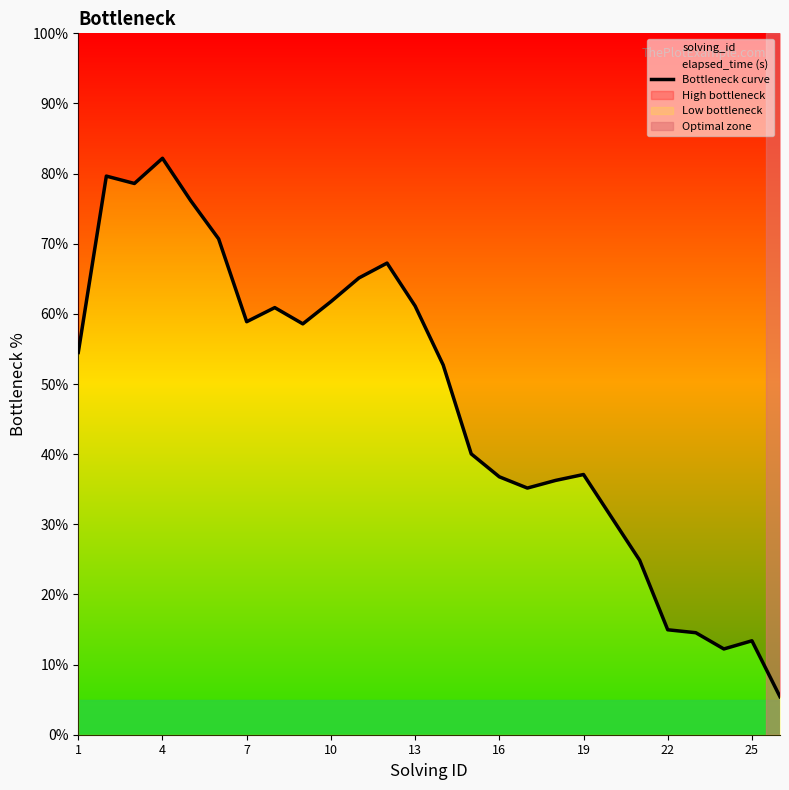

At which label does the data first exceed 54?

1